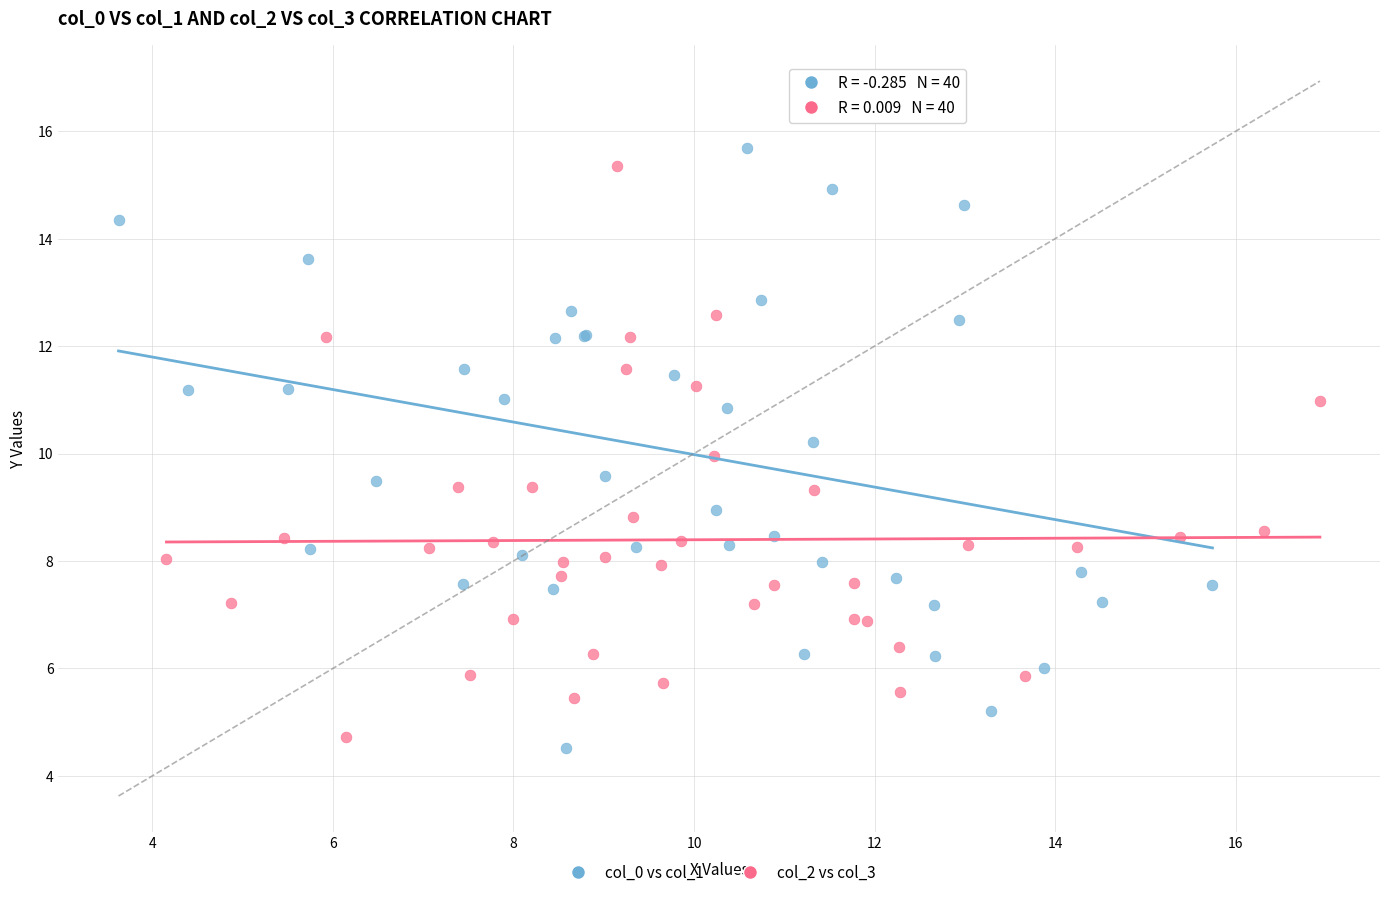

Which series has the widest spread of Y values?

col_0 vs col_1